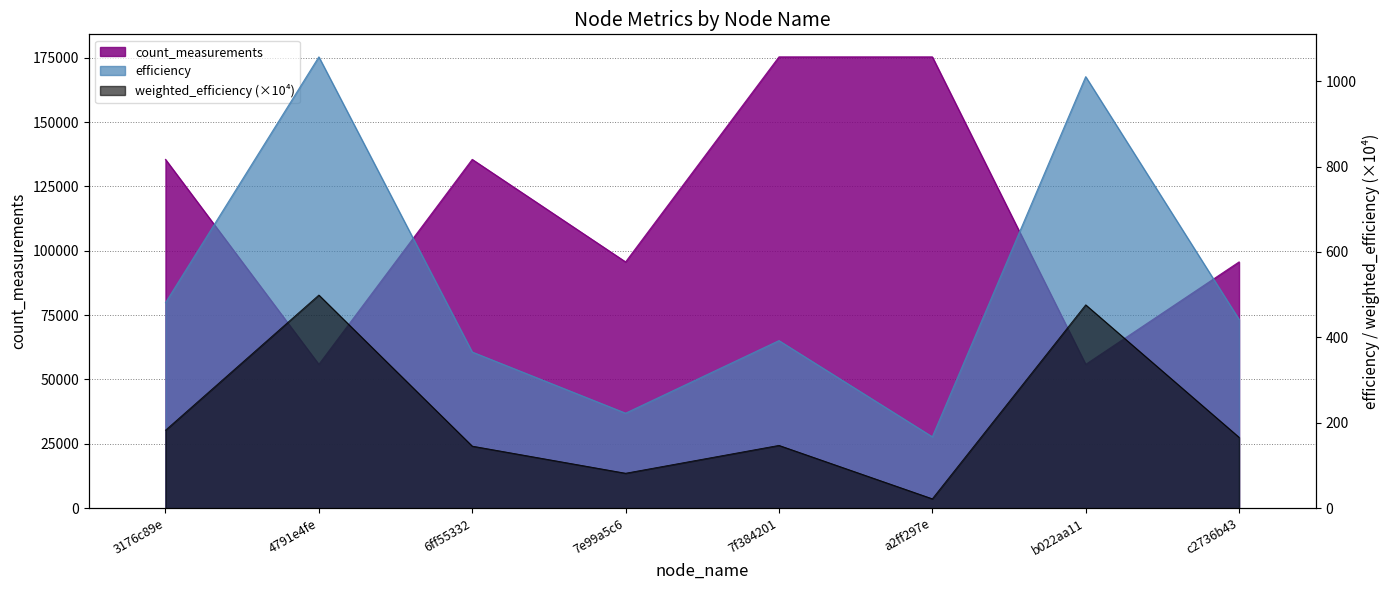

What is the approximate value of efficiency at 7f384201?

392.3